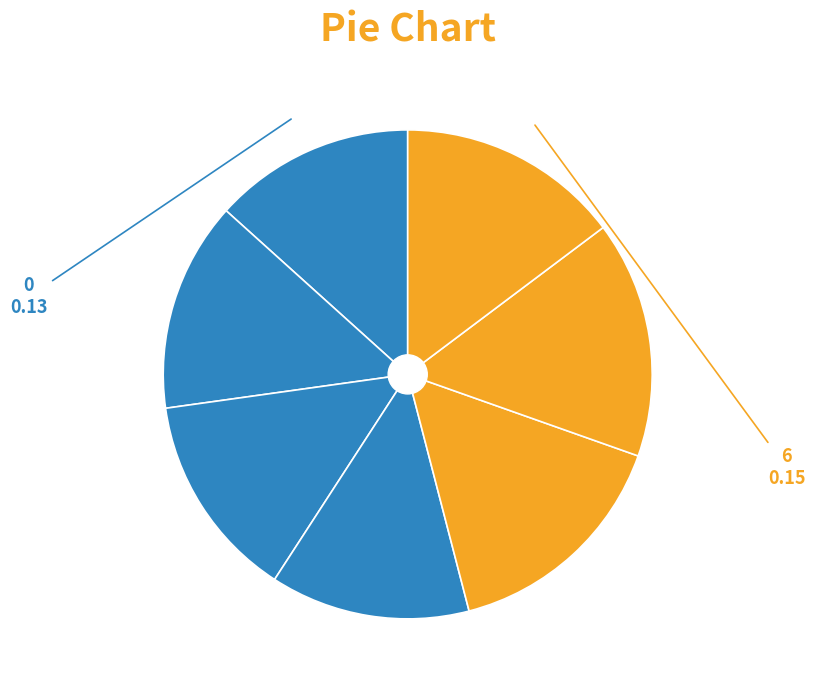

Rank the categories by value from lowest to highest.

3, 0, 2, 1, 6, 4, 5